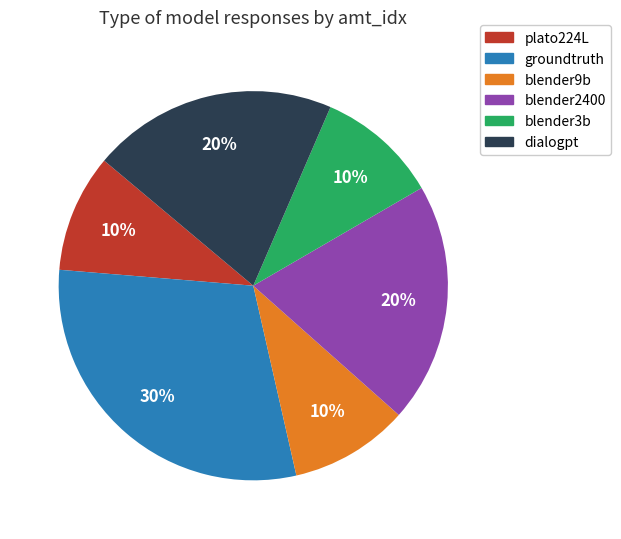

To the nearest percent, what is the average slice percentage?

17%